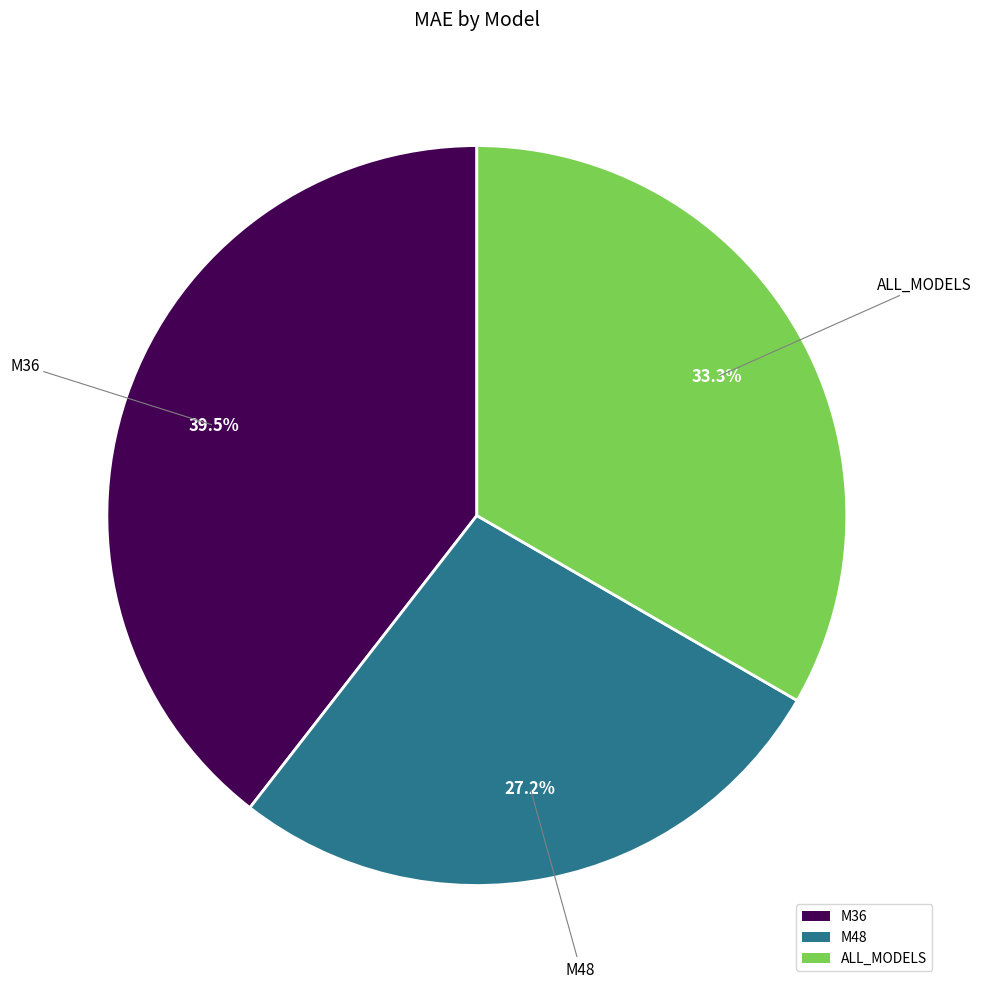

What percentage do M48 and M36 together represent?

66.7%